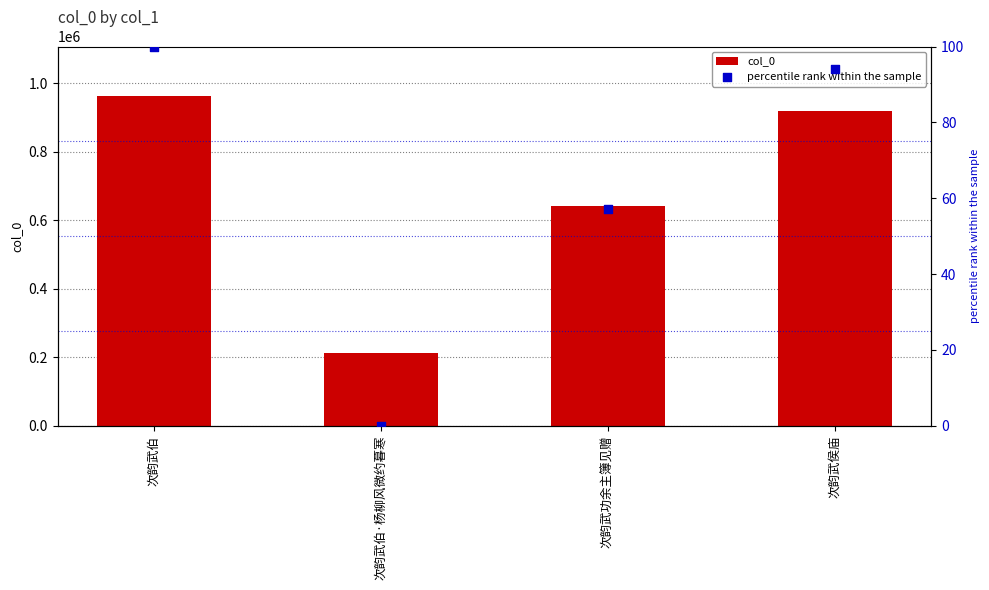

What are all the series names shown in the legend?

col_0, percentile rank within the sample